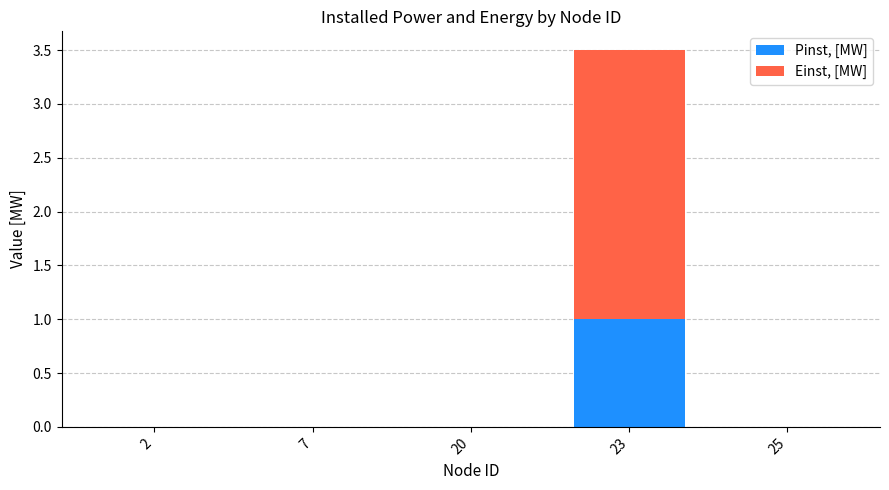

How many data points does each series have?

5